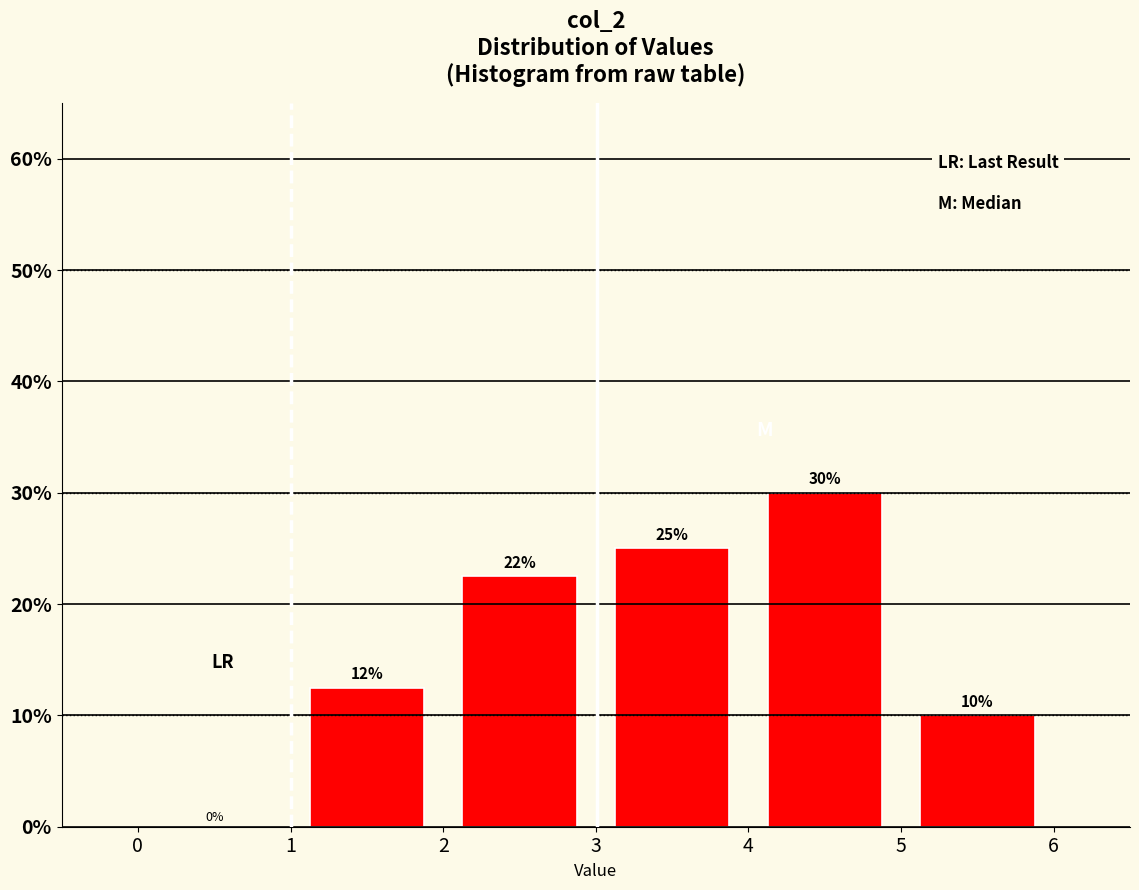

Which range on the x-axis has the tallest bar?

4 to 5